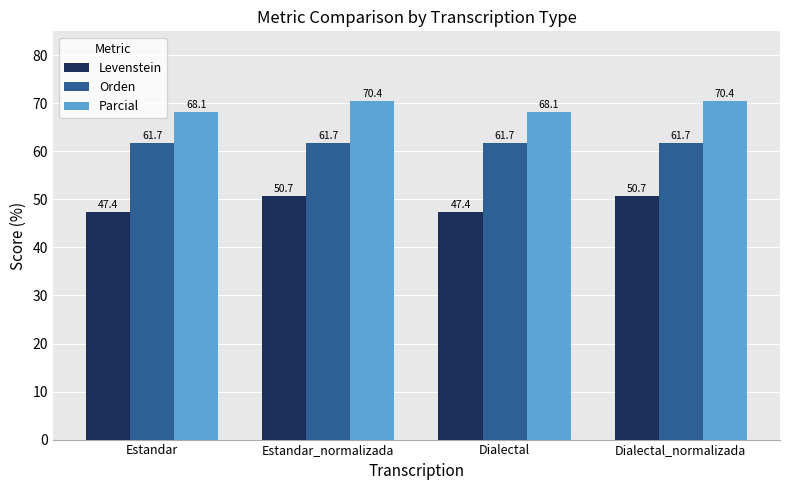

Which series changed the most between Estandar and Estandar_normalizada?

Levenstein